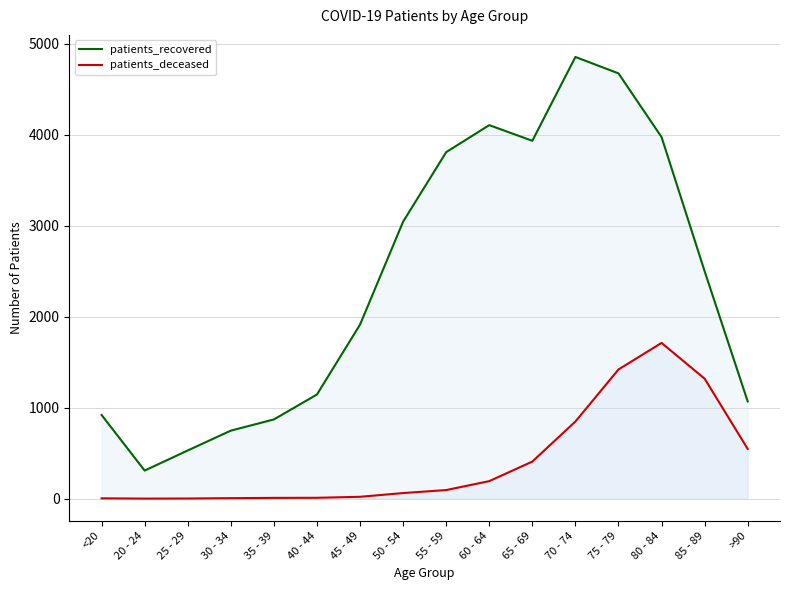

What is the spread (max minus min) of values at <20?

916